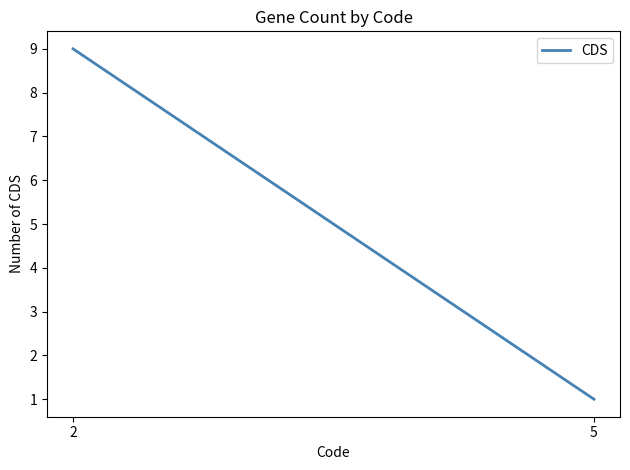

How many categories are shown in the chart?

2